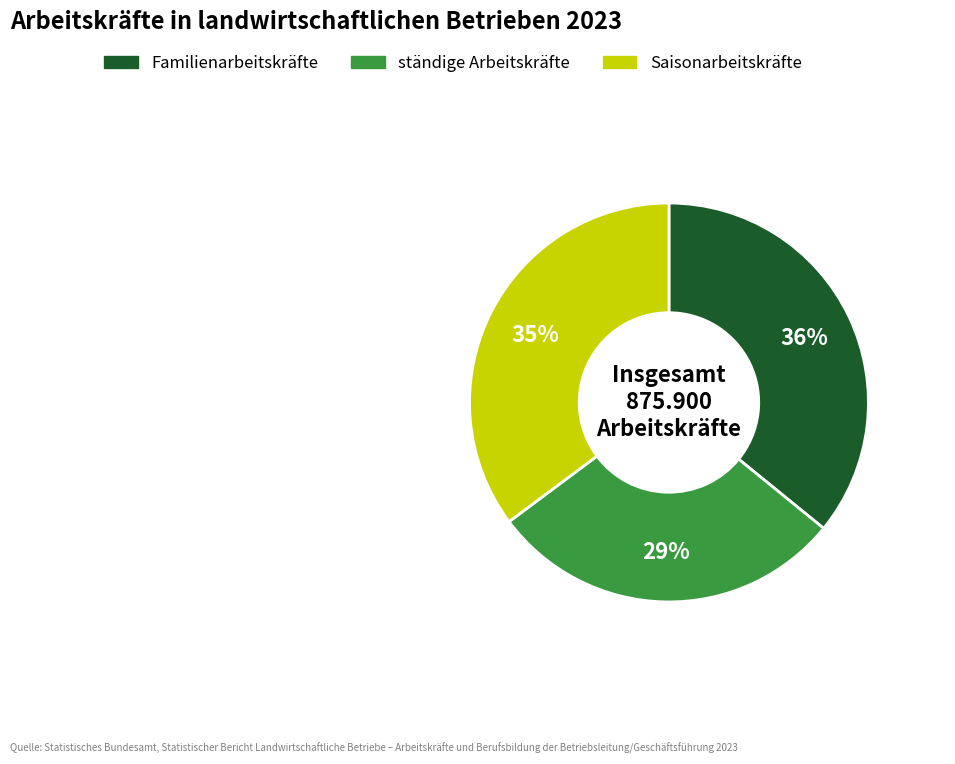

Do Saisonarbeitskräfte and ständige Arbeitskräfte together represent more than half of the pie?

Yes